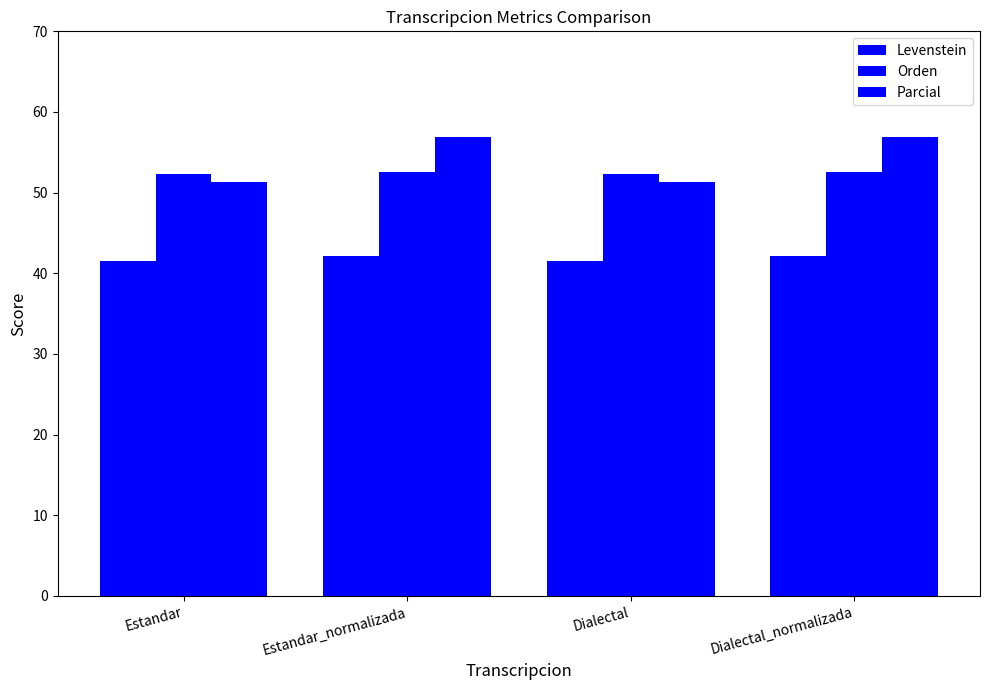

The value of Parcial at Estandar_normalizada is 56.9. True or false?

True